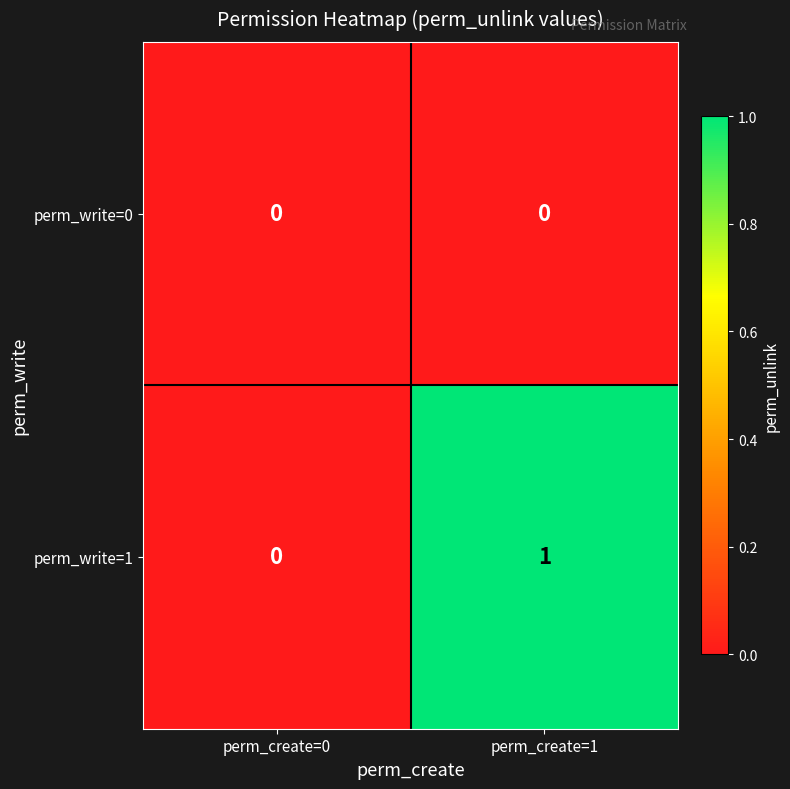

True or false: perm_write=1 has a value of -1 at perm_create=0.

False